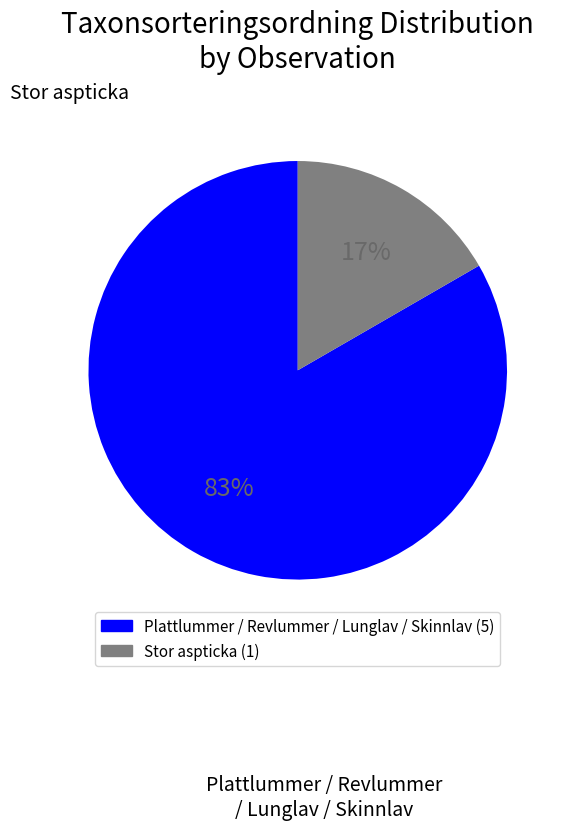

Is there a majority slice in this chart?

Yes